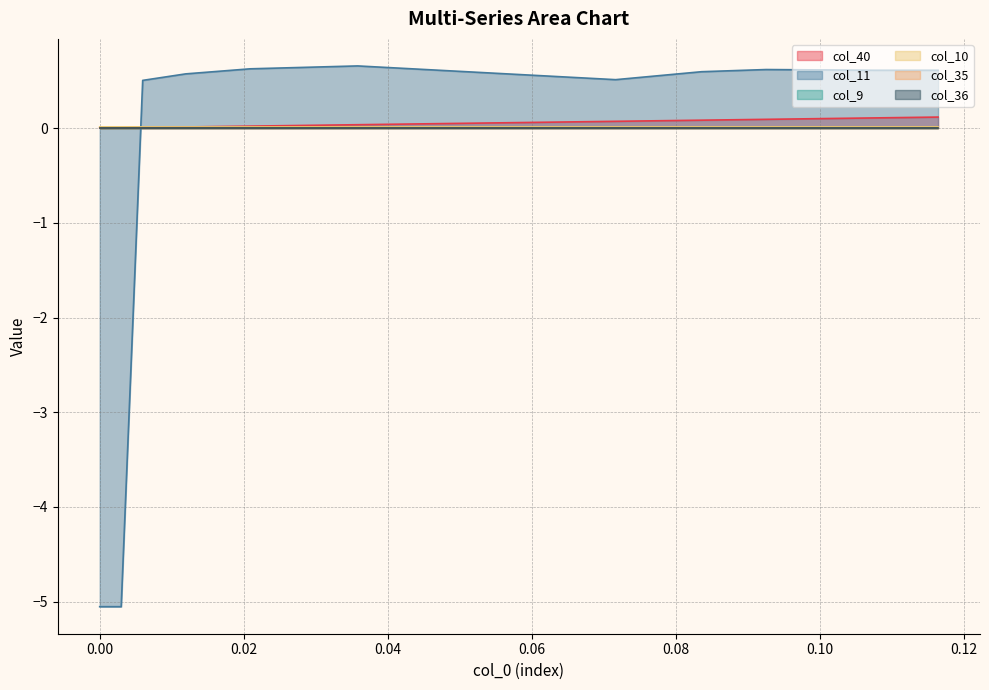

Where do col_40 and col_11 first cross each other?

0.00 and 0.02